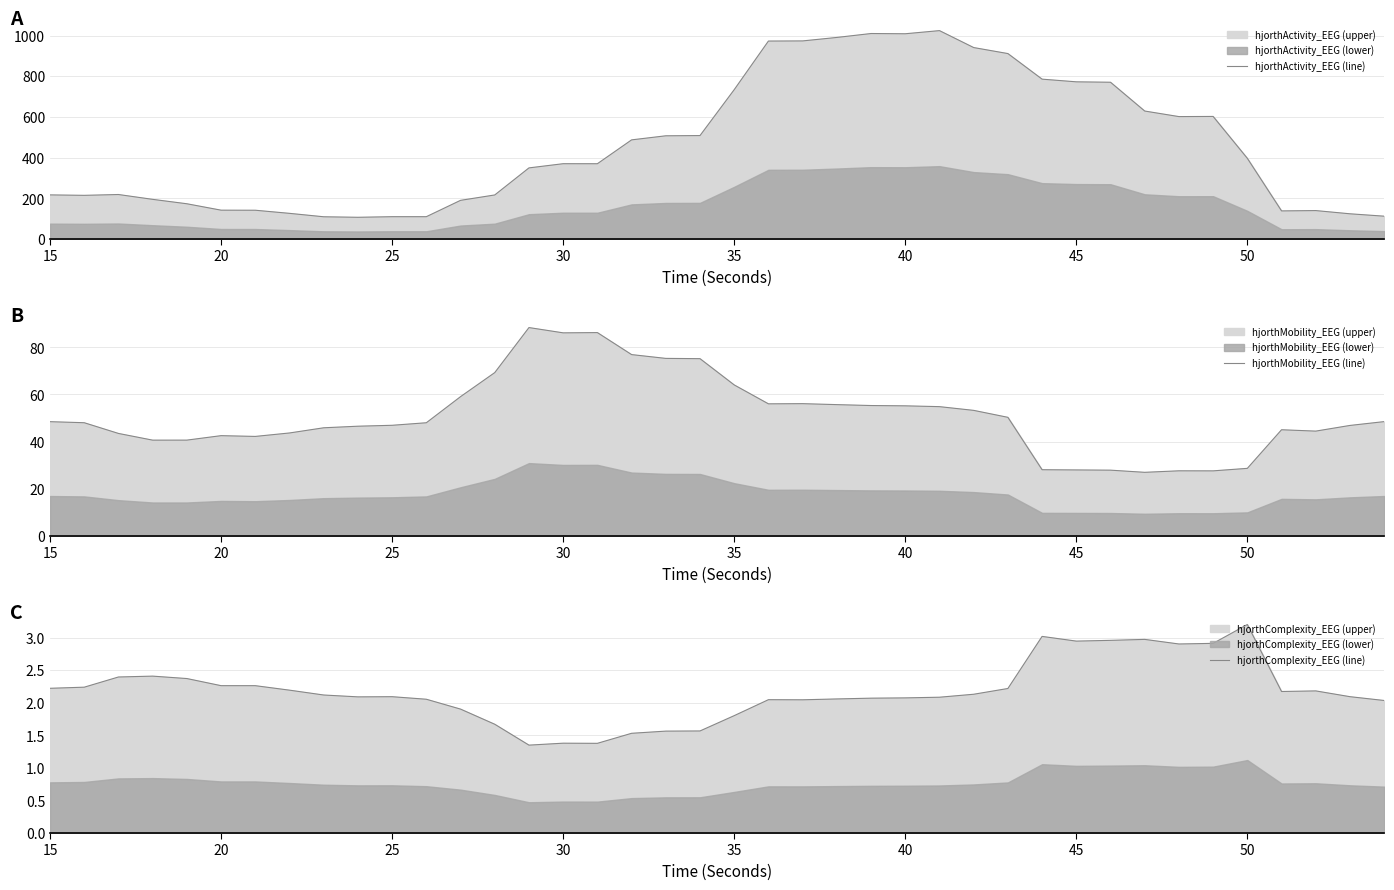

True or false: hjorthActivity_EEG (line) has a value of 205.4 at 30.

False